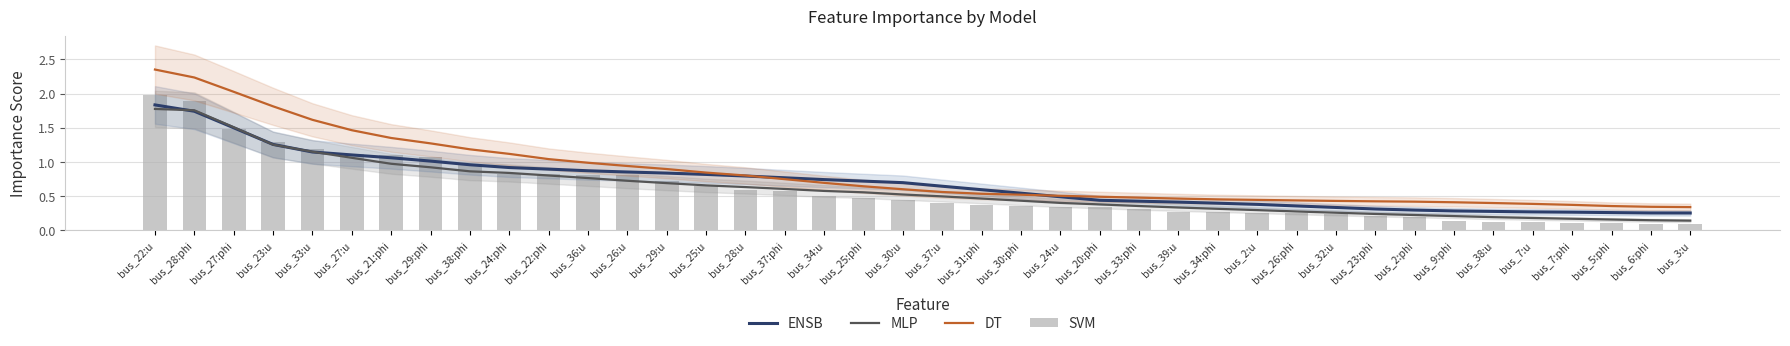

What is the lowest value of the ENSB series?

0.3